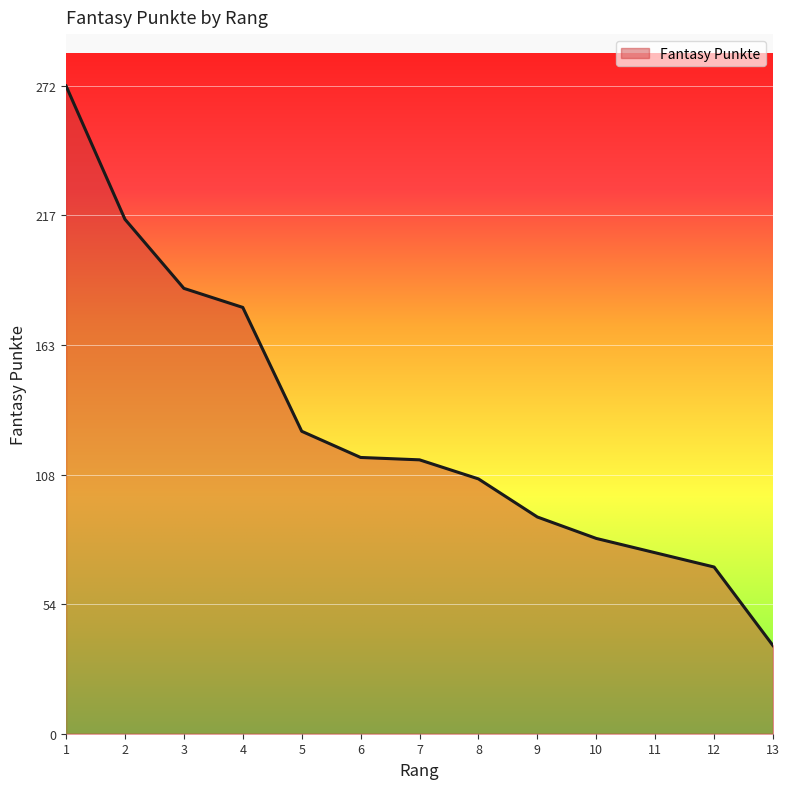

What is the difference between the values at 9 and 12?

21